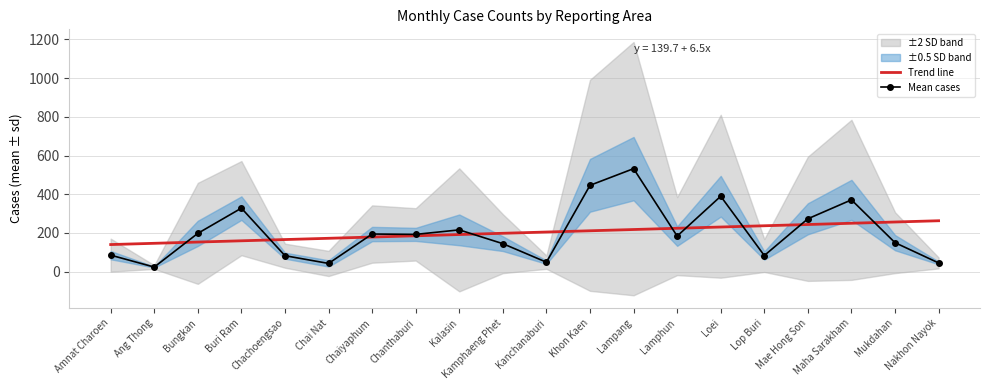

Where do Mean cases and Trend line first cross each other?

Ang Thong and Bungkan